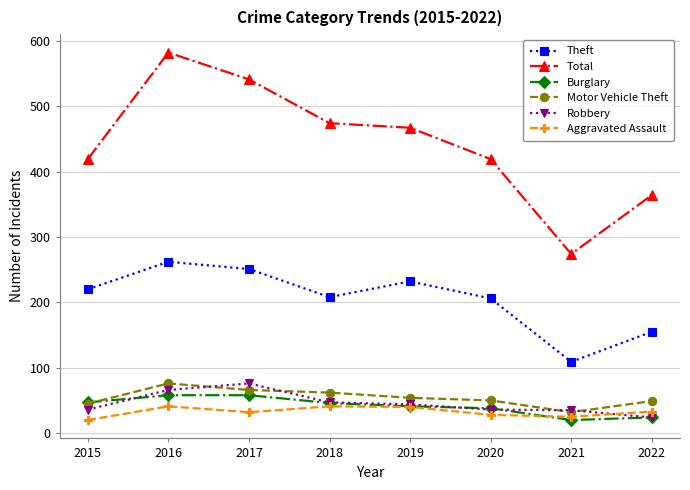

True or false: Aggravated Assault and Theft cross at least once.

False